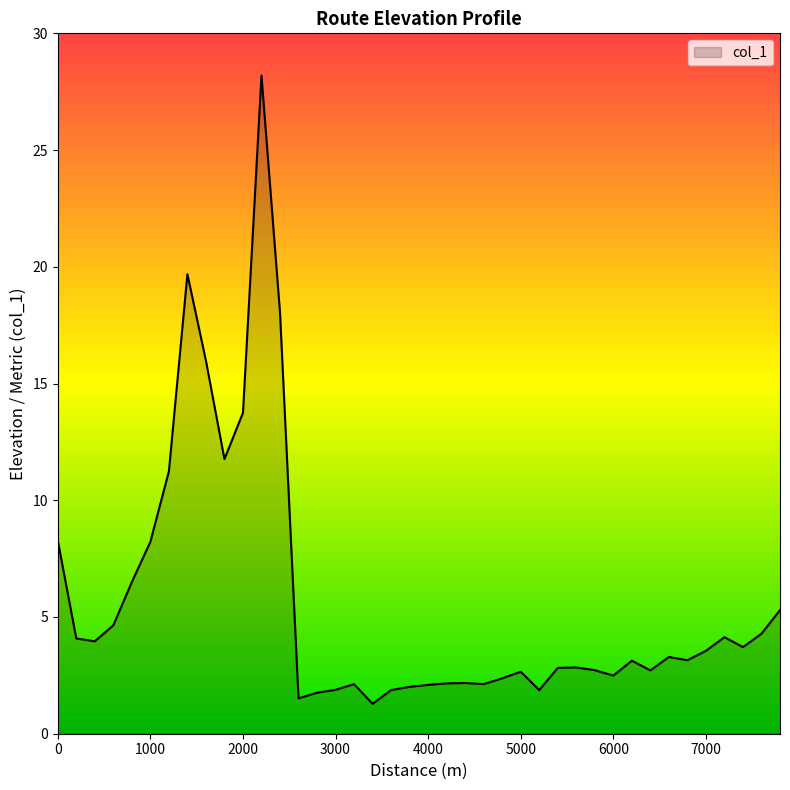

What is the difference between the maximum and minimum values?

26.9